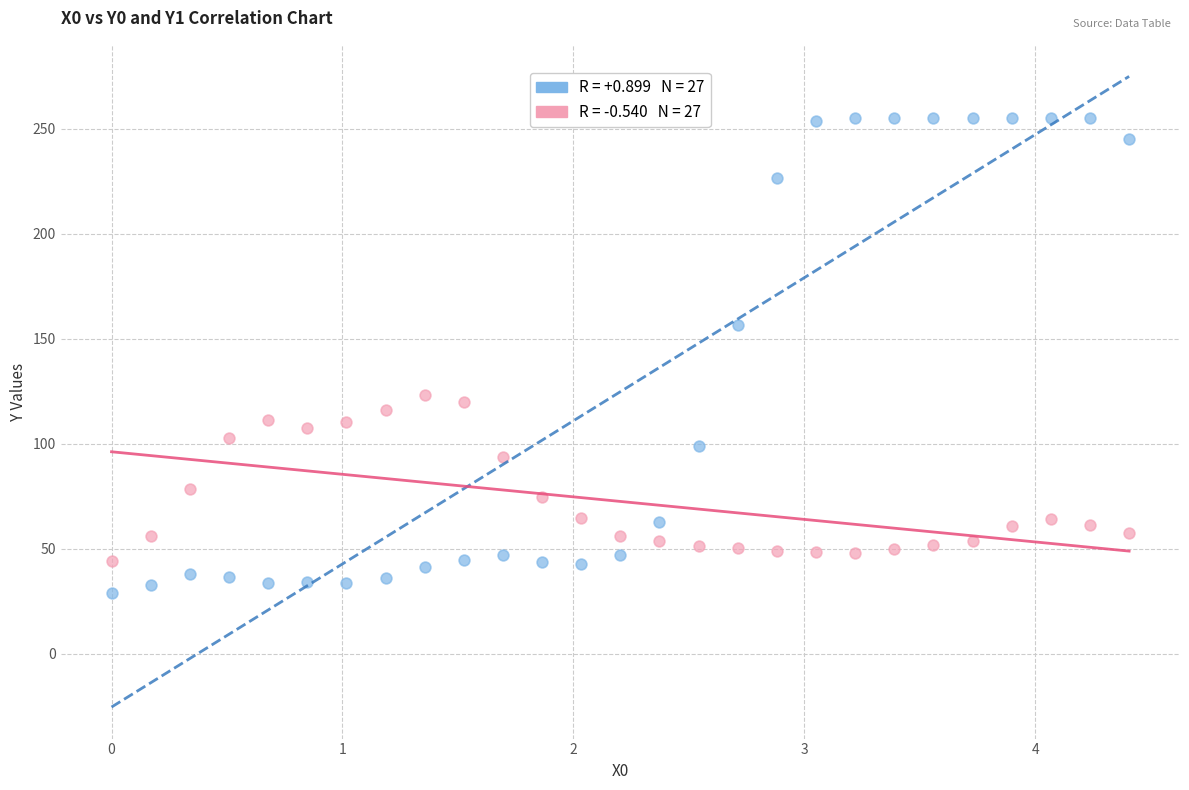

Across all series, what Y value is closest to 142?

156.5